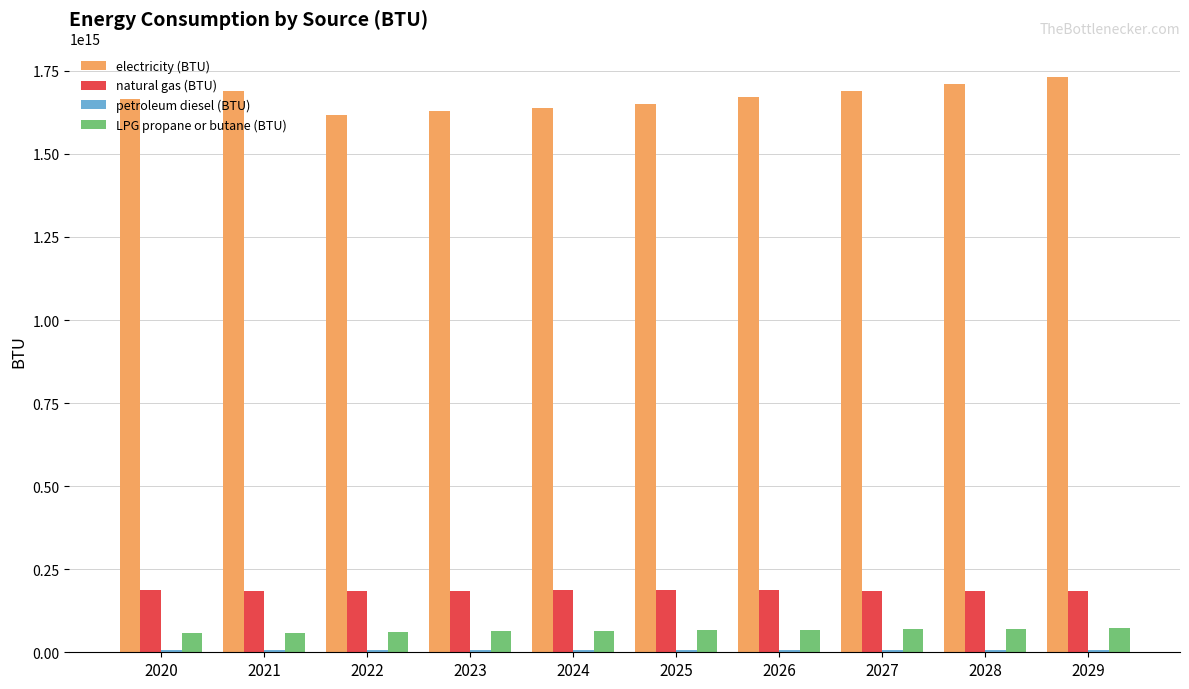

At how many categories does at least one series exceed 477458841358454?

10